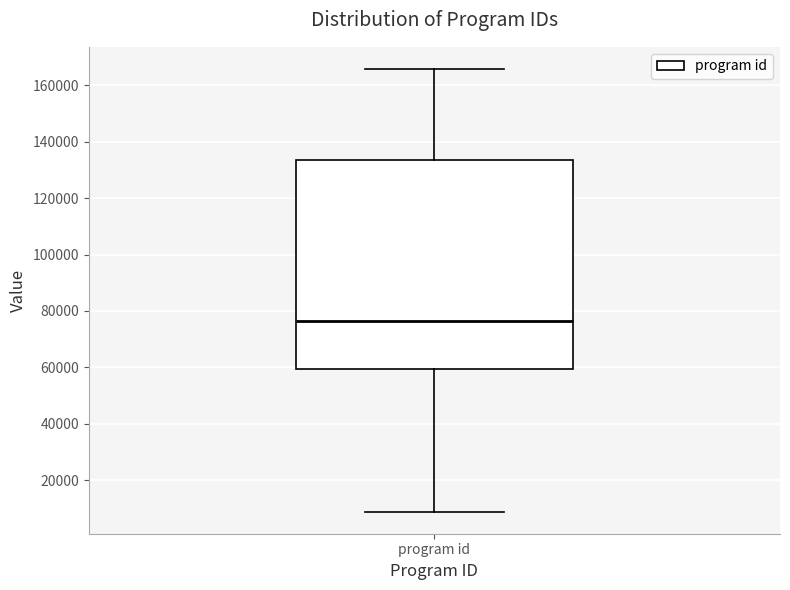

Transcribe this box plot: give where the median line is, the range the box spans, and where the two whiskers end, as read against the y-axis. The values are not printed on the chart, so give them approximately, as read against the axis.

median 76000, box 60000 to 134000, whiskers 8000 to 166000